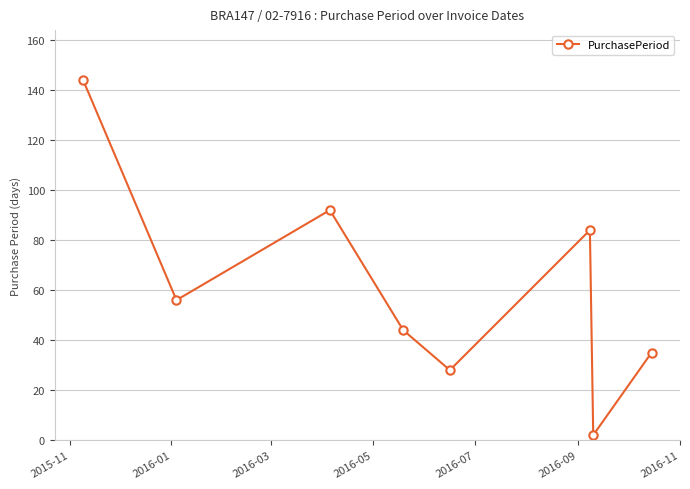

What is the minimum value shown in the chart?

2